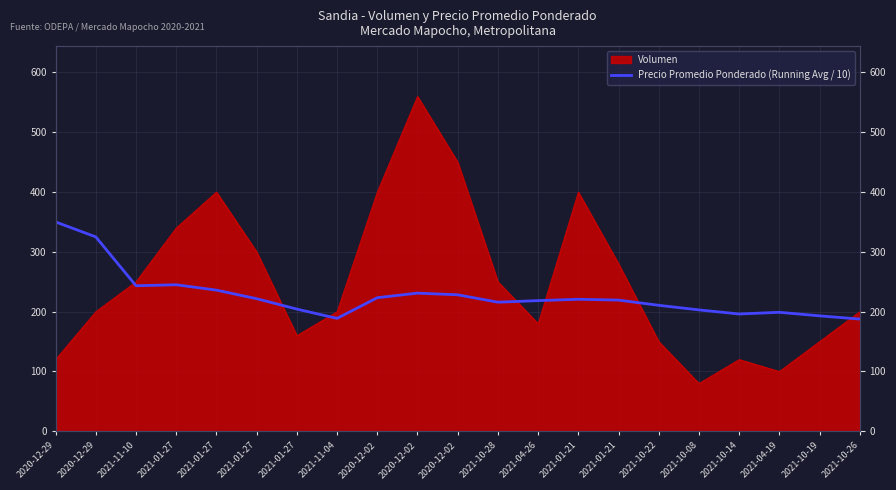

What is the average value?

226.7